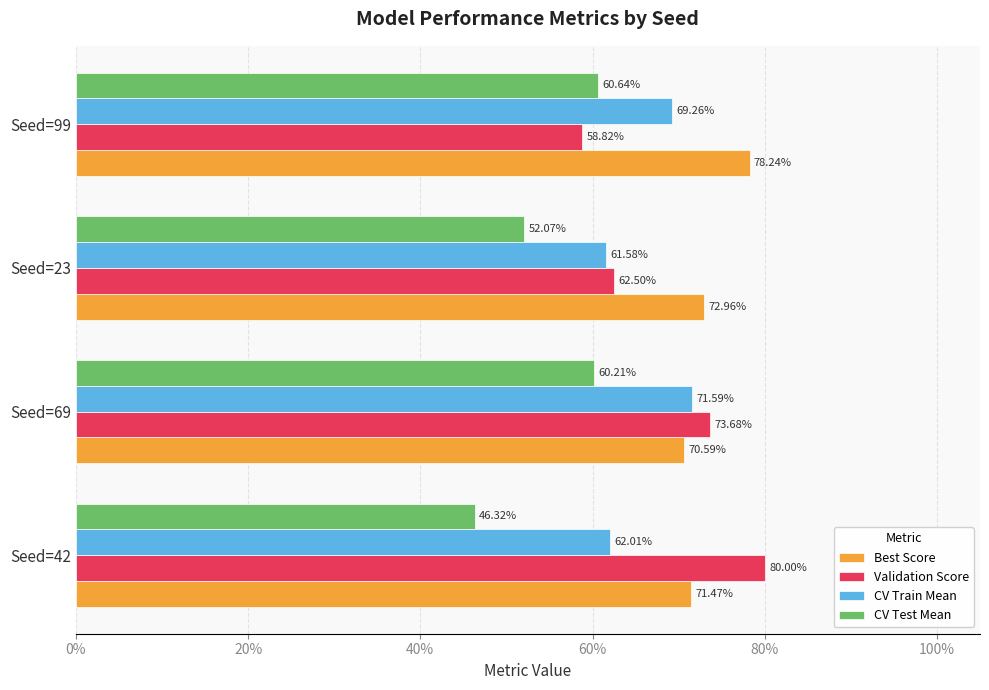

What are all the series names shown in the legend?

Best Score, Validation Score, CV Train Mean, CV Test Mean